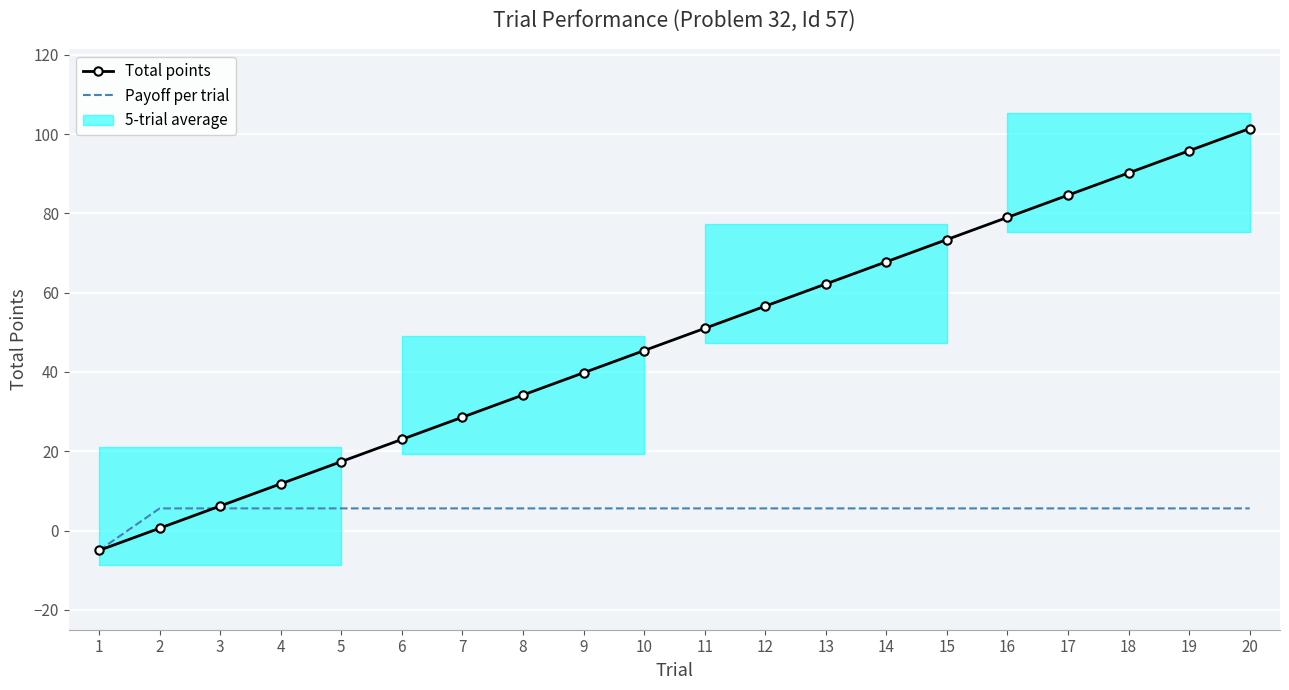

How many positive values does the Payoff per trial series have?

19